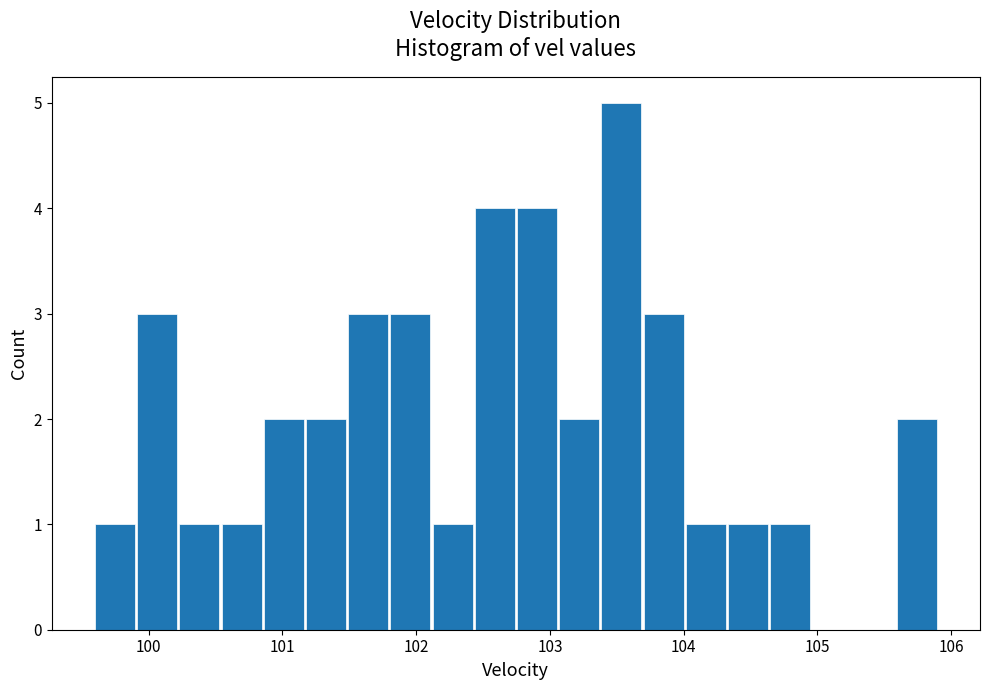

Read against the x-axis, roughly where is the centre of the tallest bar?

103.5